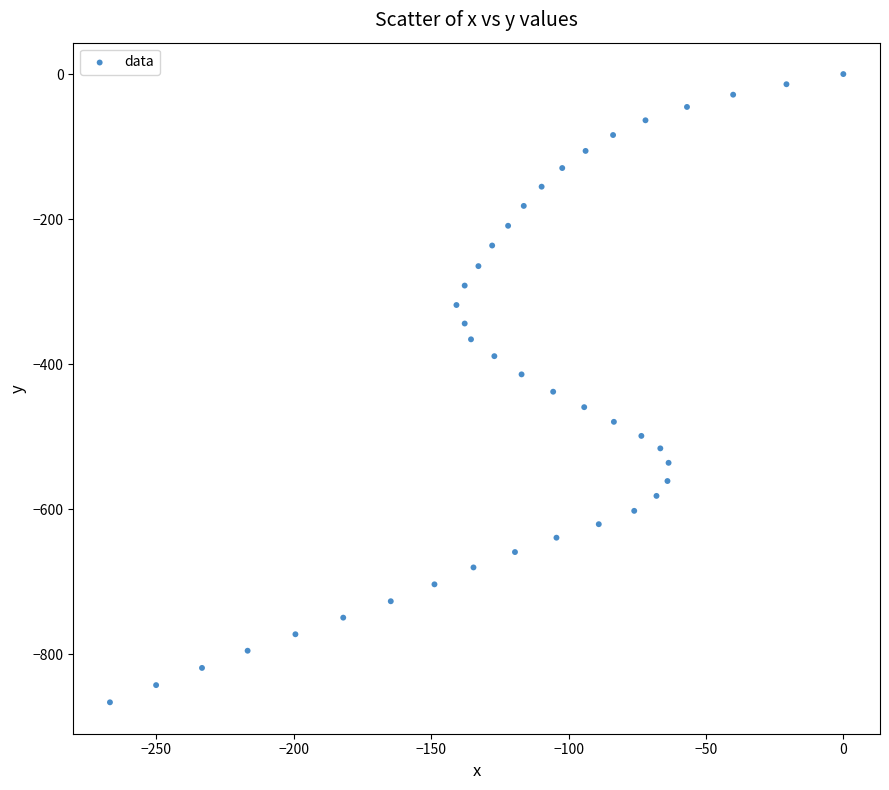

What is the range of X values (max minus min)?

266.9